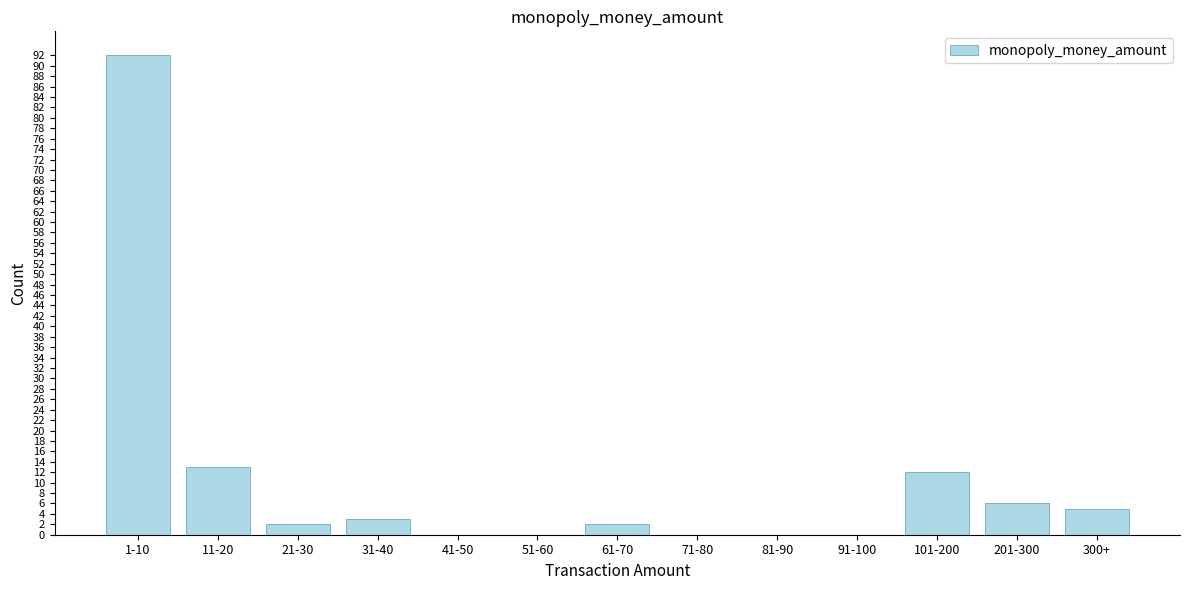

Reading left to right, what are all the values shown in this chart?

1-10=92	11-20=13	21-30=2	31-40=3	41-50=0	51-60=0	61-70=2	71-80=0	81-90=0	91-100=0	101-200=12	201-300=6	300+=5